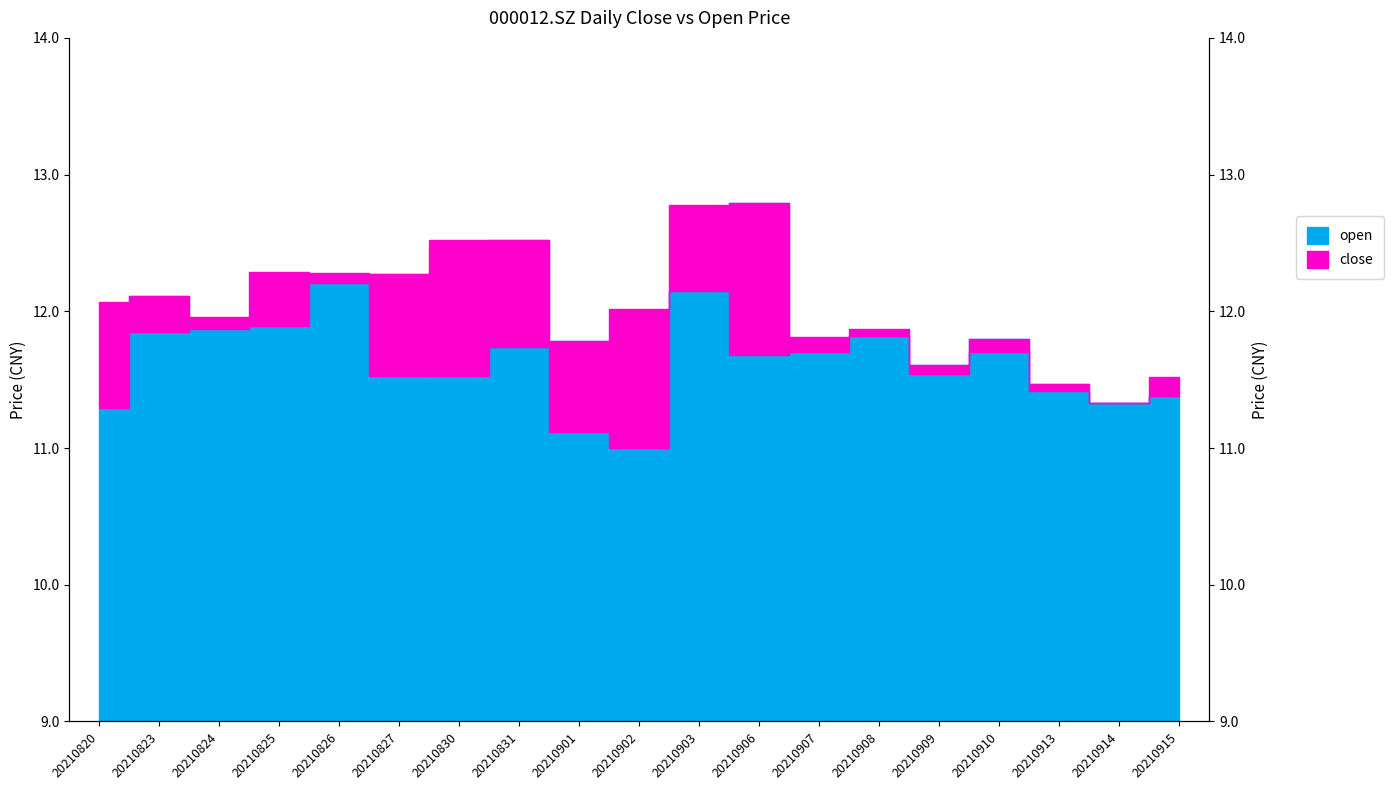

At which label does open reach its peak?

20210906